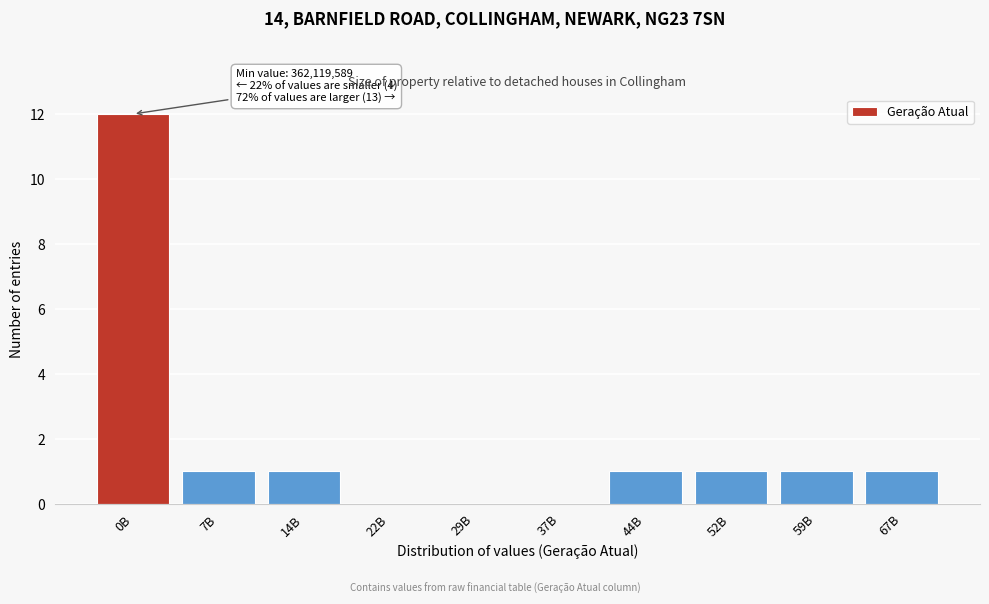

Reading right to left, list all the values displayed in this chart.

67B=1	59B=1	52B=1	44B=1	37B=0	29B=0	22B=0	14B=1	7B=1	0B=12